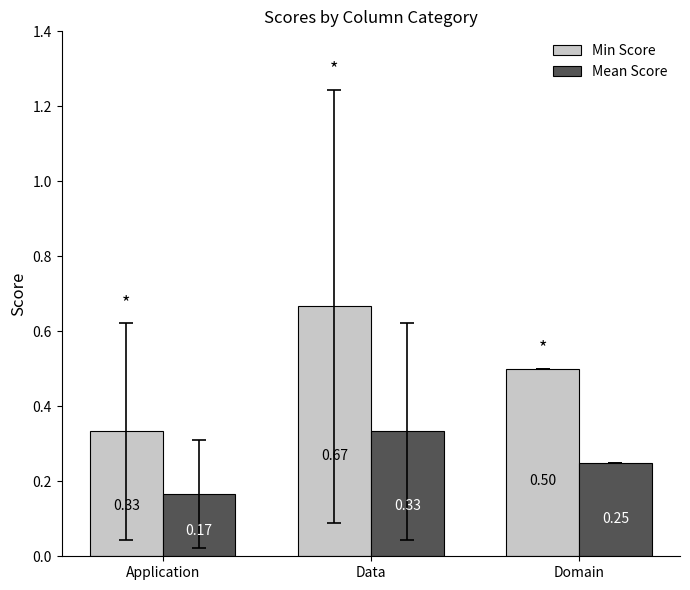

True or false: Mean Score has a value of 0.4 at Domain.

False